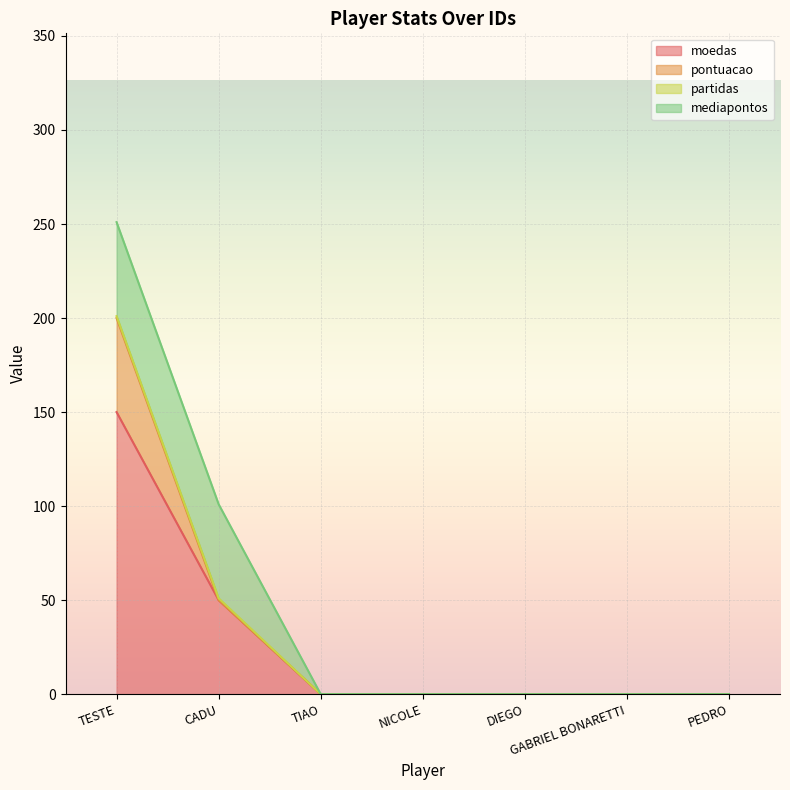

At which category is the sum across all series the highest?

TESTE